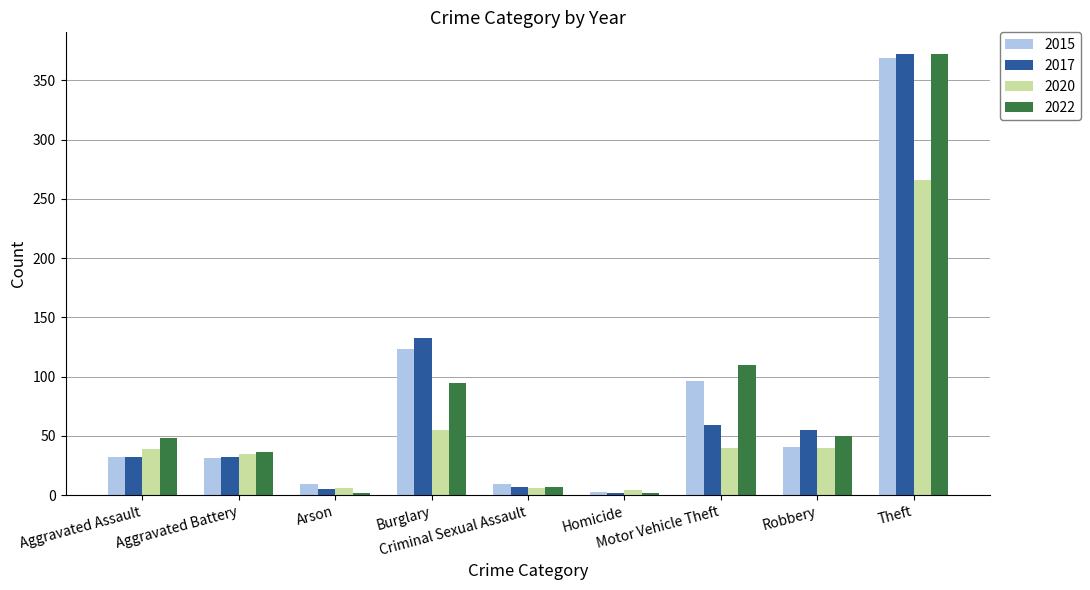

What is the maximum value shown in the chart?

372